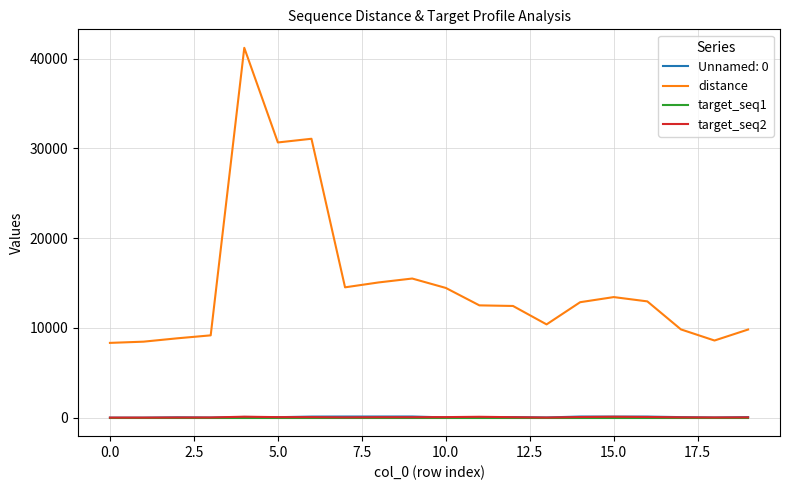

What are all the series names shown in the legend?

Unnamed: 0, distance, target_seq1, target_seq2